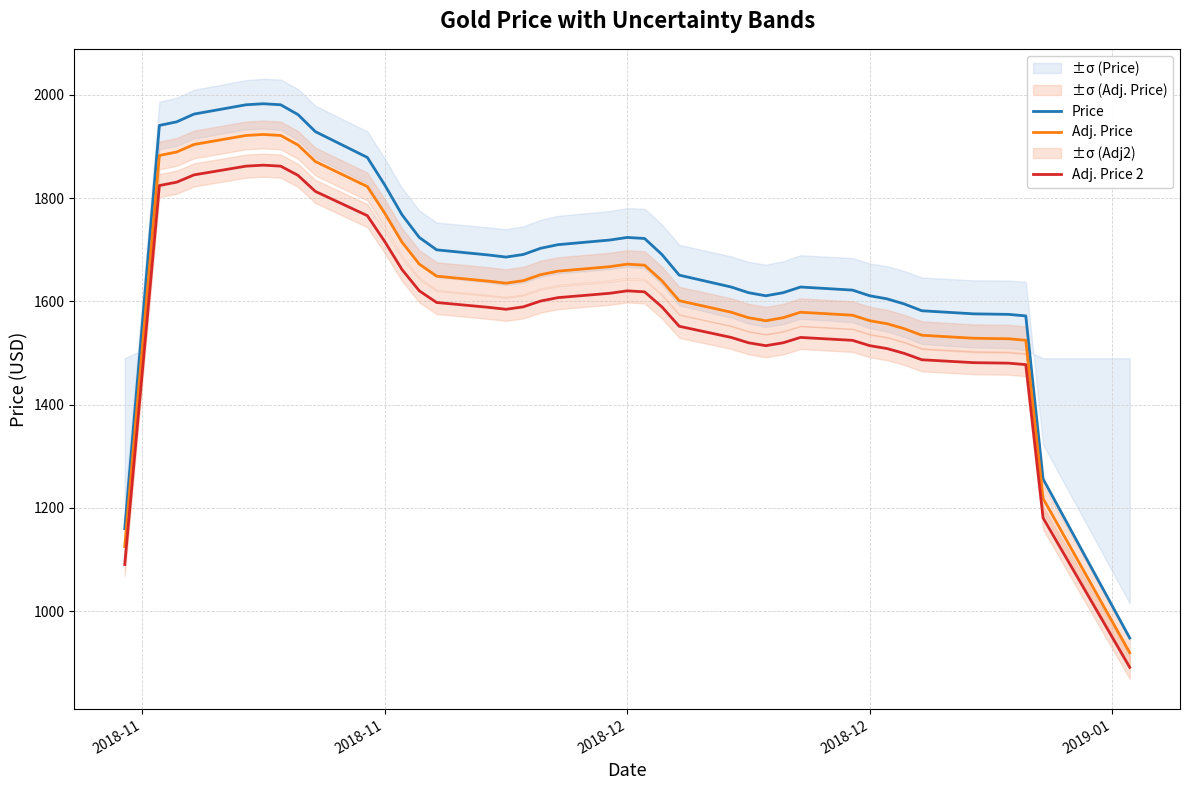

The value of Adj. Price at 14 is 2161.1. True or false?

False